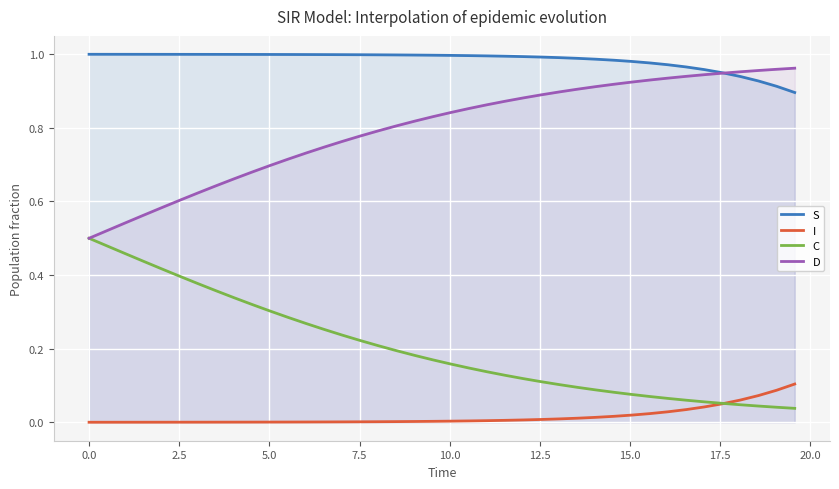

Rank the series by their average value, from highest to lowest.

S, D, C, I